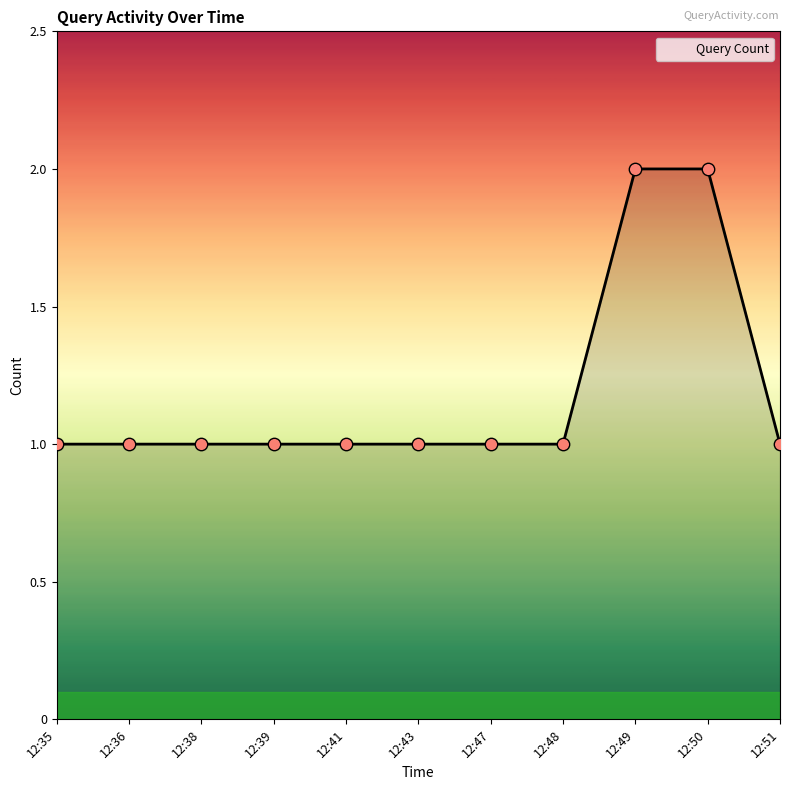

What is the change in value from 12:48 to 12:50?

+1